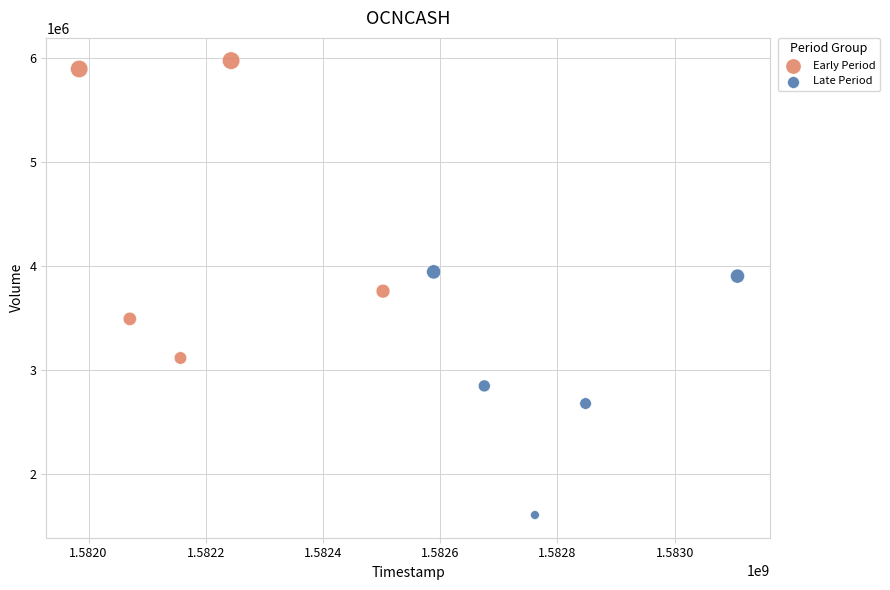

Which series reaches the minimum Y coordinate?

Late Period